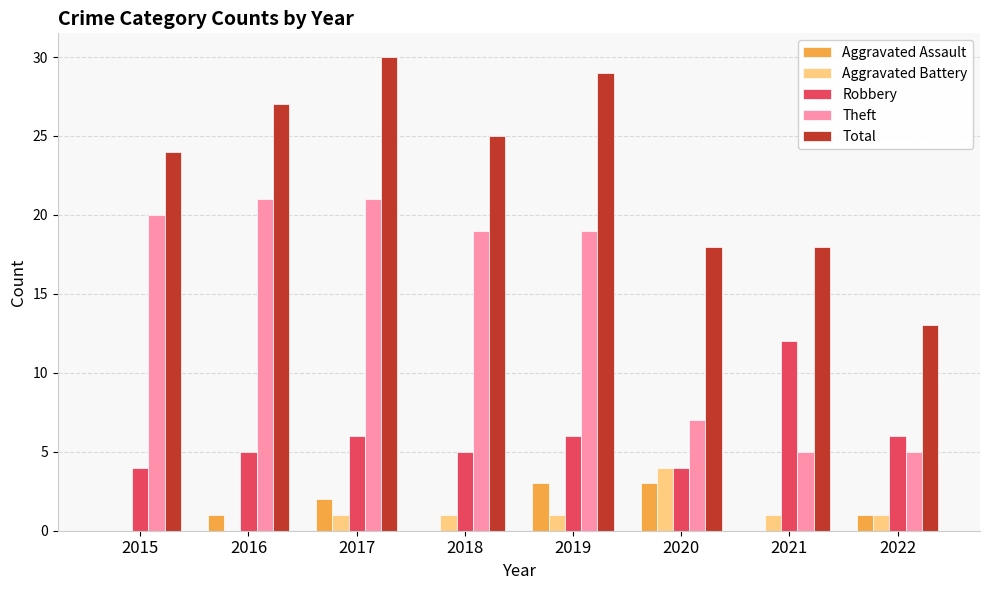

Is it true that Theft equals 19 at 2019?

True